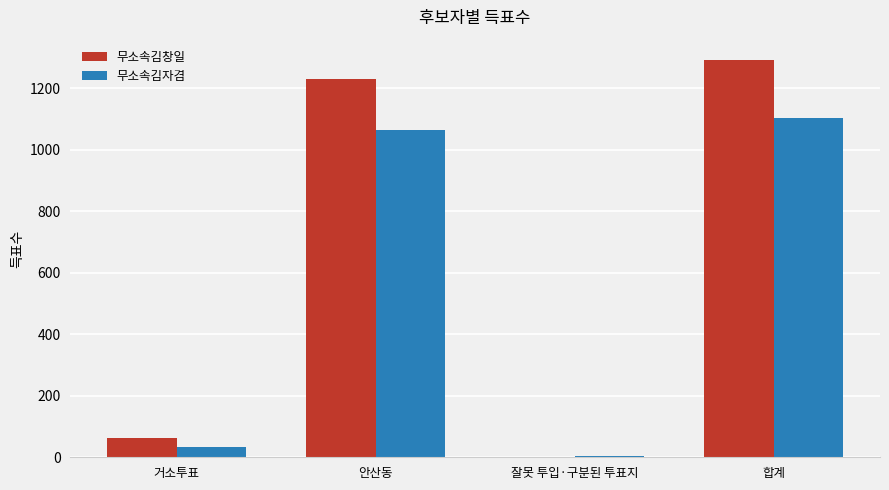

At which label is 무소속김창일 closest to 647?

안산동